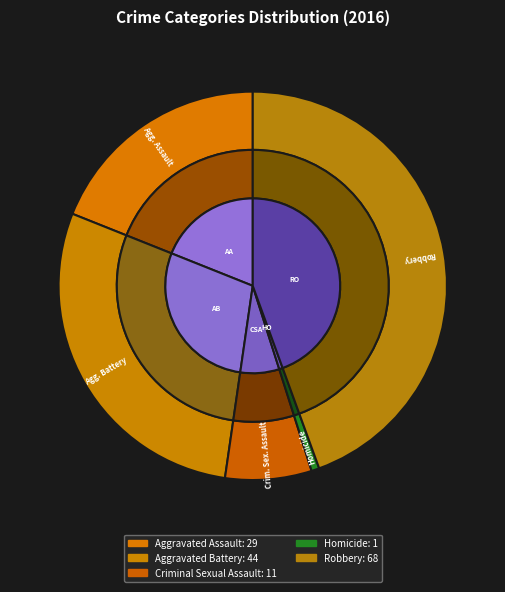

Between Aggravated Assault and Homicide, which is larger?

Aggravated Assault